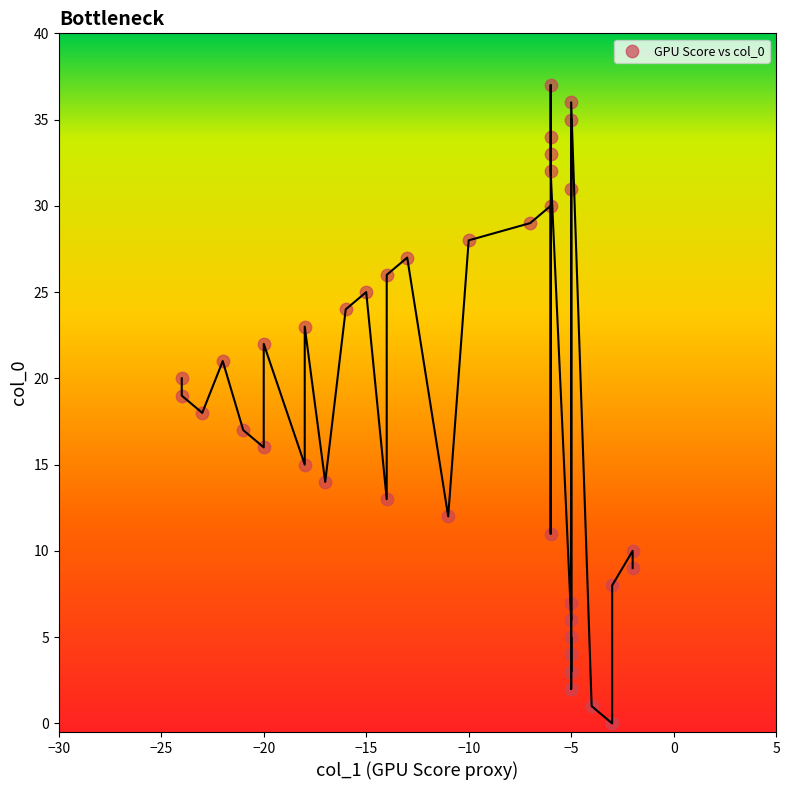

What is the range of Y values (max minus min)?

37